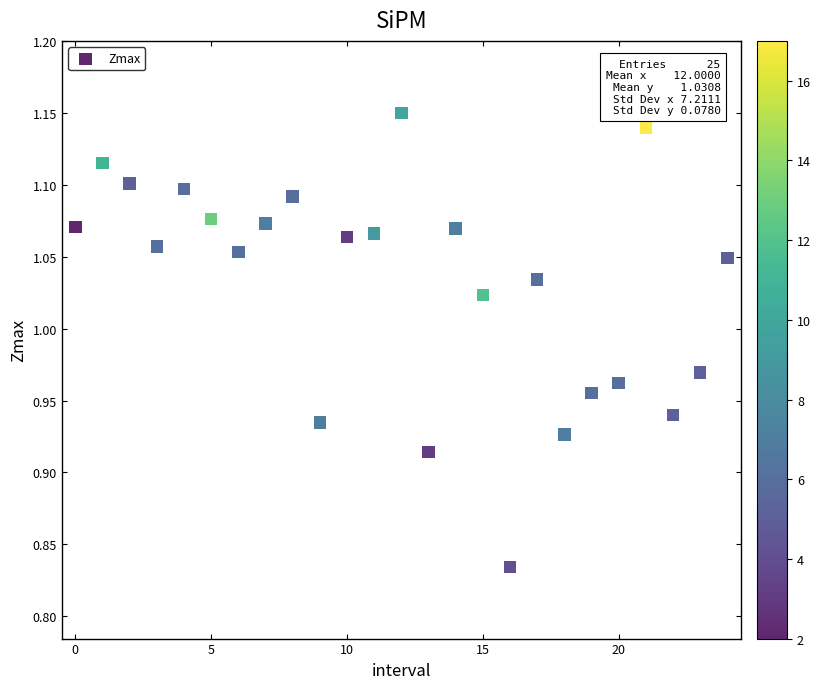

What is the range of Y values (max minus min)?

0.3